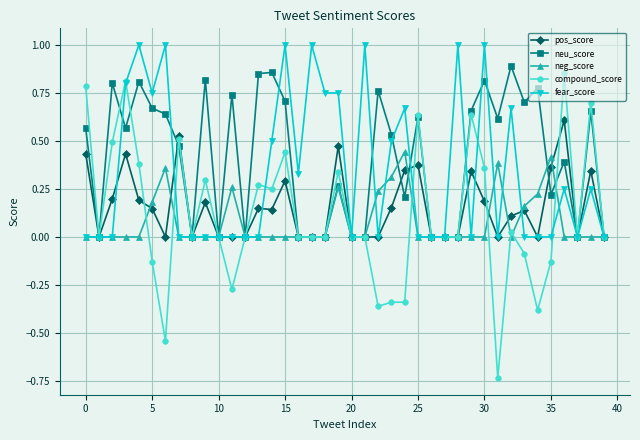

What is the greatest value displayed?

1.0